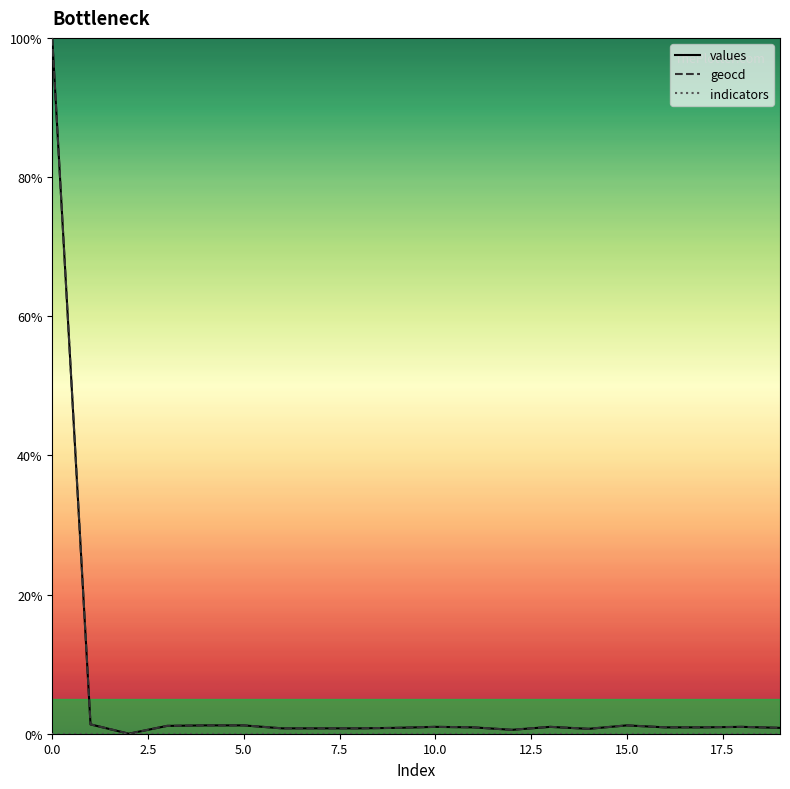

Does the chart have visible grid lines?

No